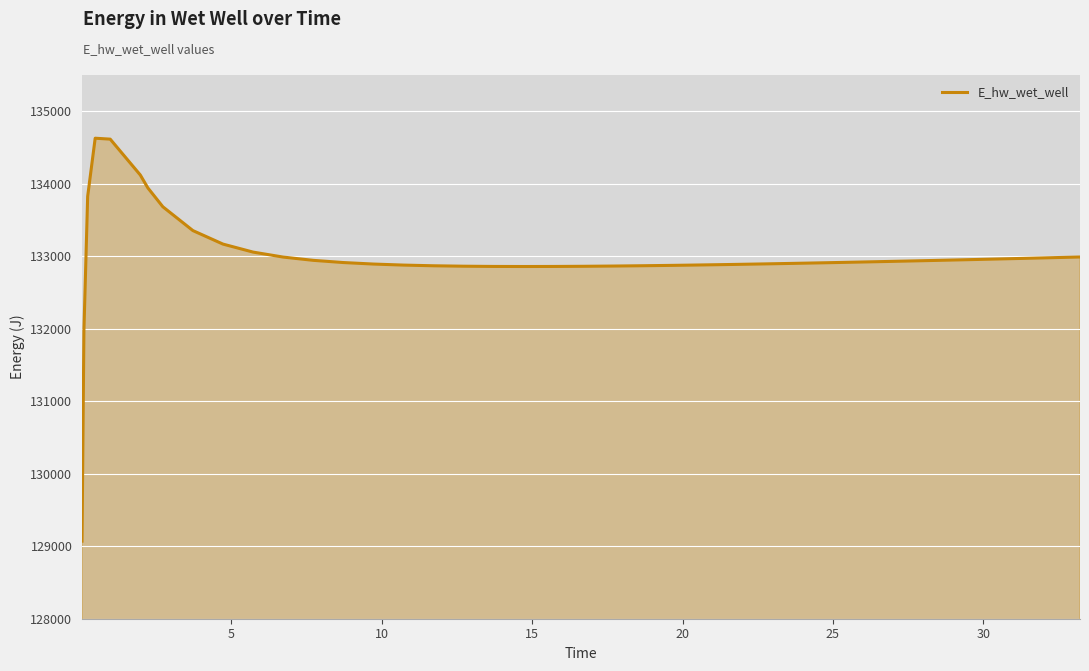

How many values are below 132918?

20